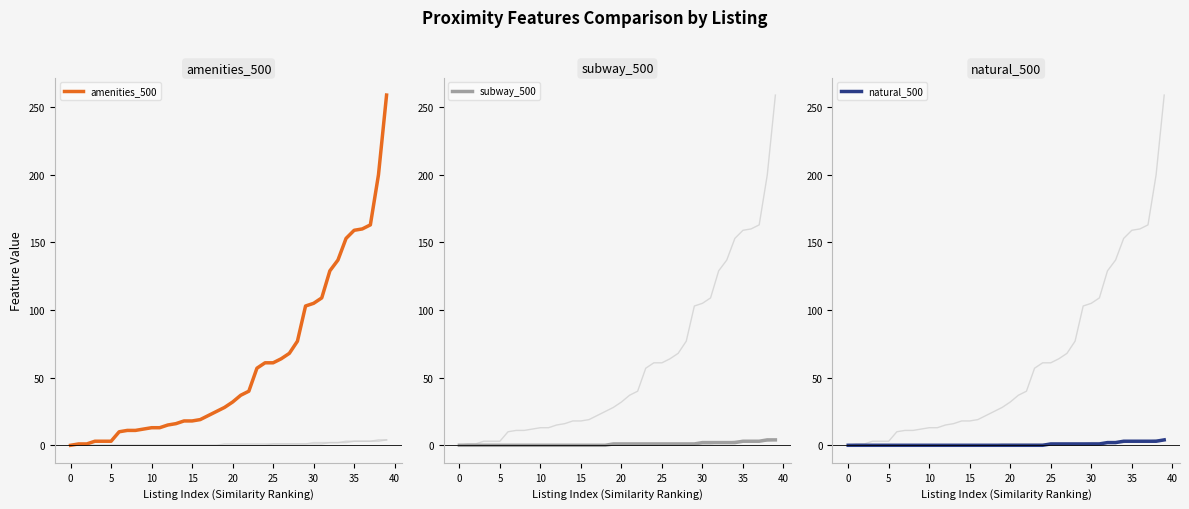

What is the greatest value displayed?

259